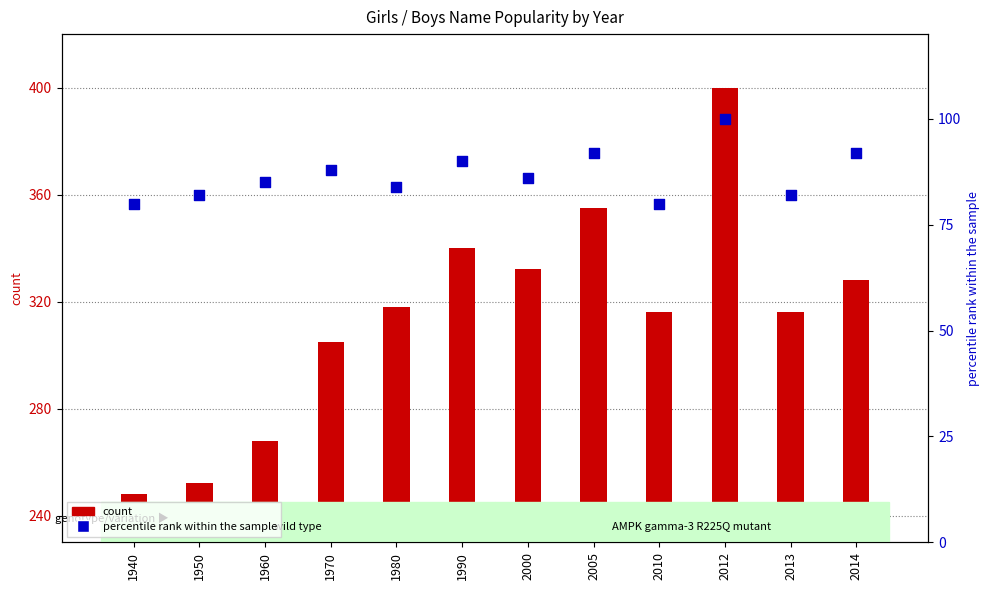

What is the total value across all series at 2000?

418